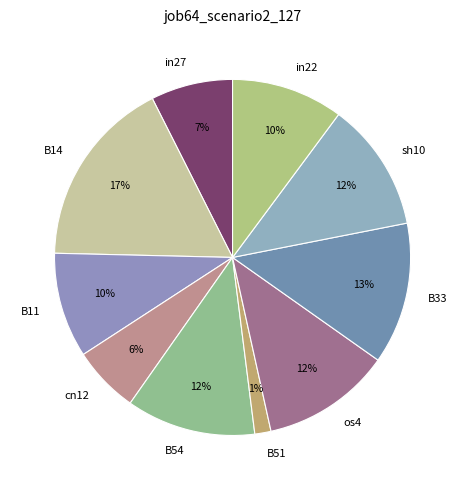

How many segments does this pie chart have?

10